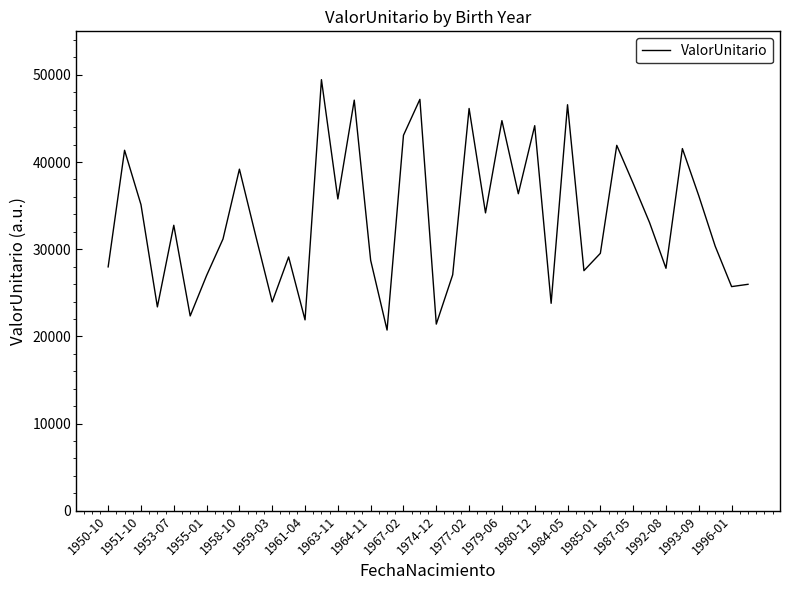

Does the chart display data point markers on the line(s)?

No